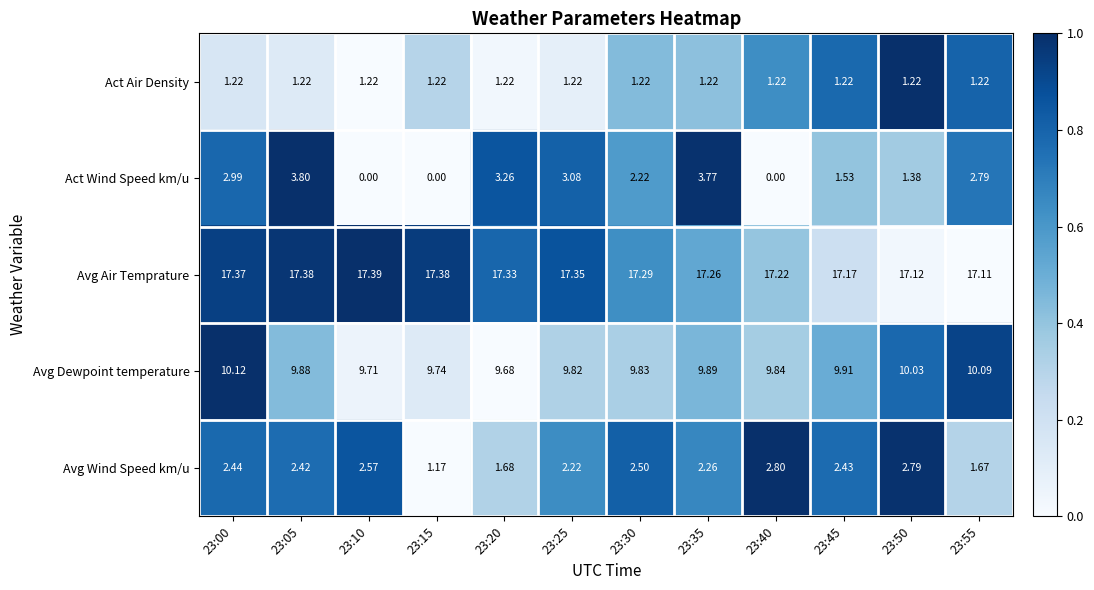

At 23:45, list the series in order from largest to smallest.

Avg Air Temprature, Avg Dewpoint temperature, Avg Wind Speed km/u, Act Wind Speed km/u, Act Air Density